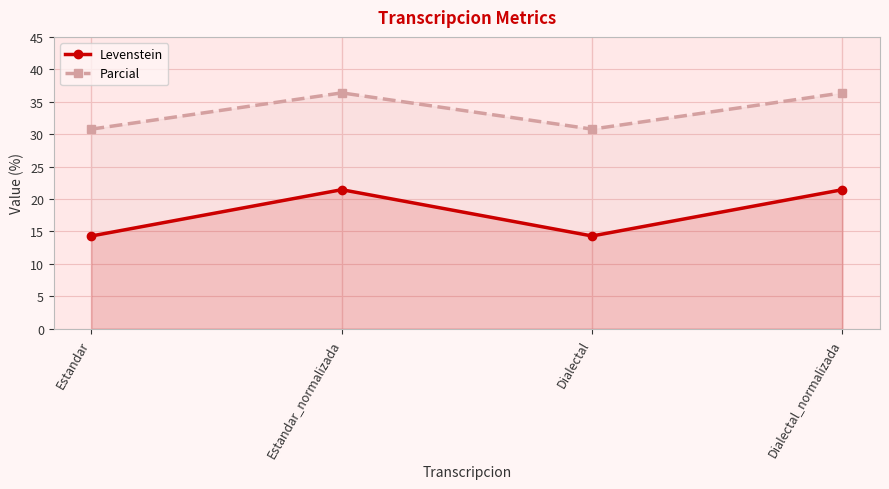

Is it true that Parcial equals 30.8 at Estandar?

True